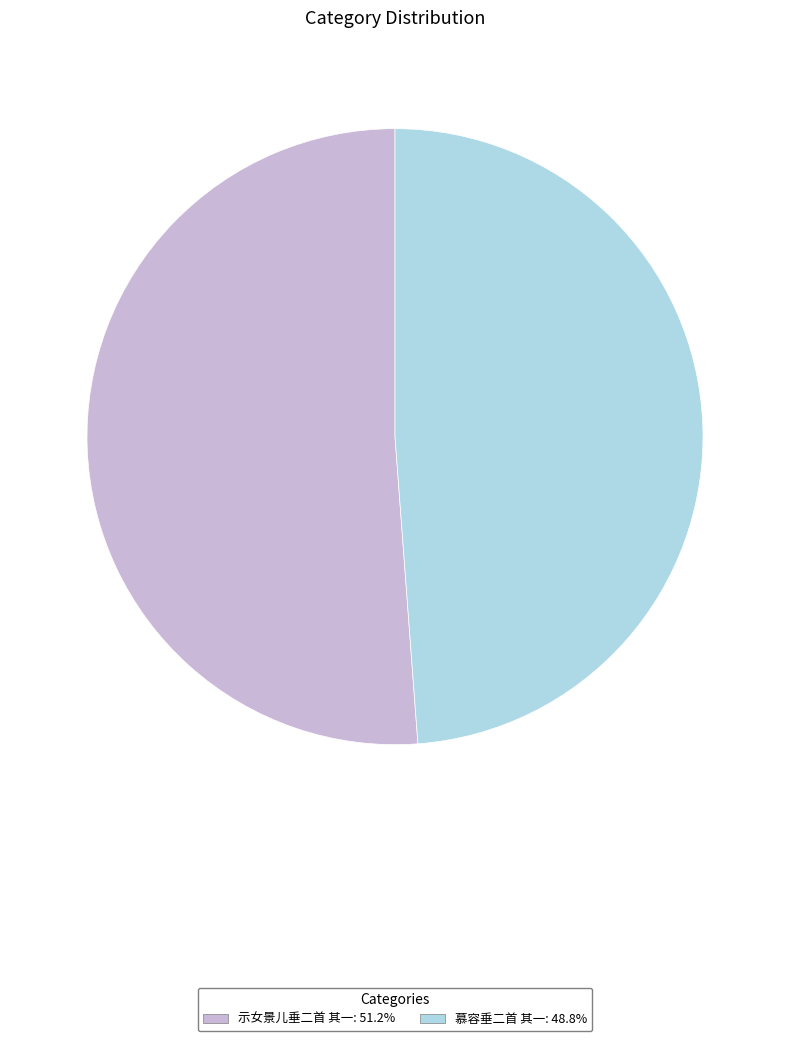

True or false: 示女景儿垂二首 其一 accounts for 51% of the total.

True